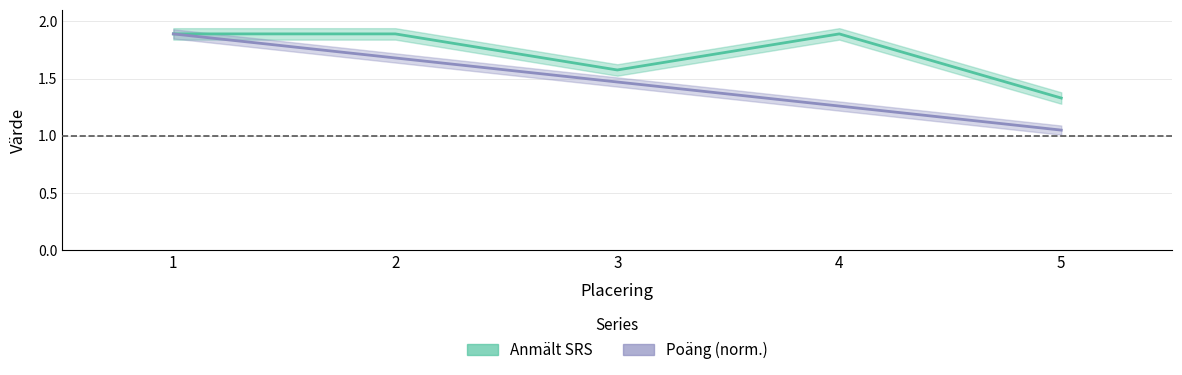

True or false: Poang and Anmalt SRS intersect in this chart.

False